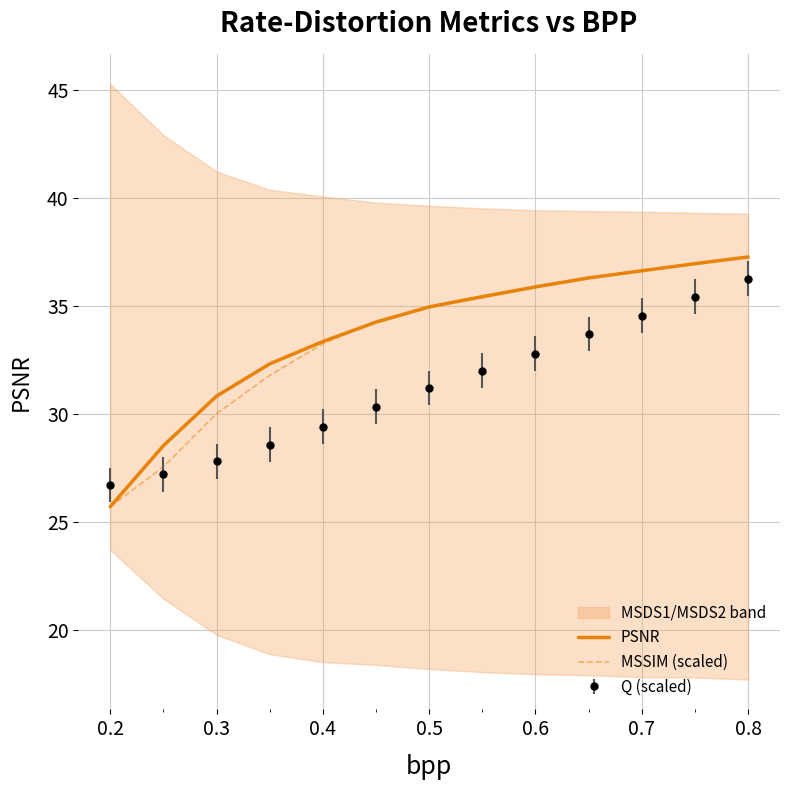

After their last crossing, which series has the higher values: MSSIM (scaled) or PSNR?

MSSIM (scaled)